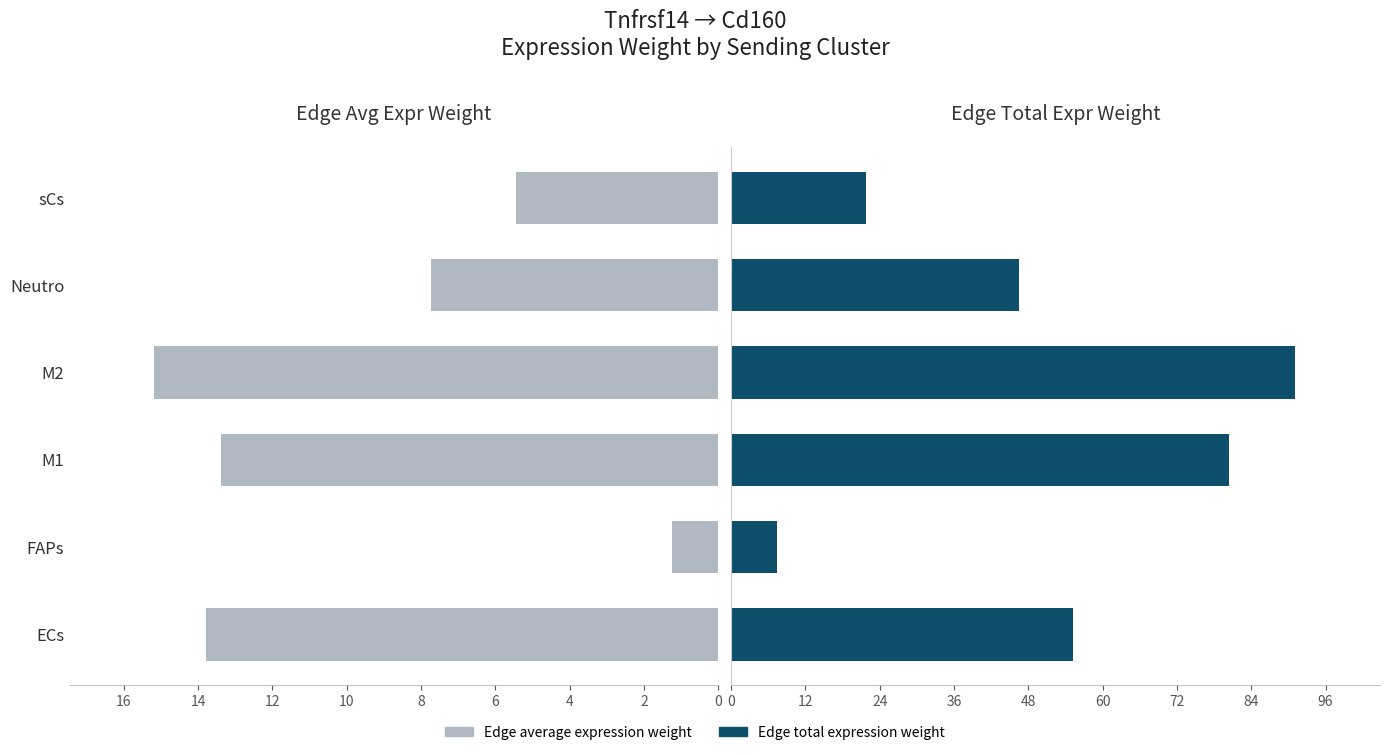

What is the spread (max minus min) of values at 10?

1.8